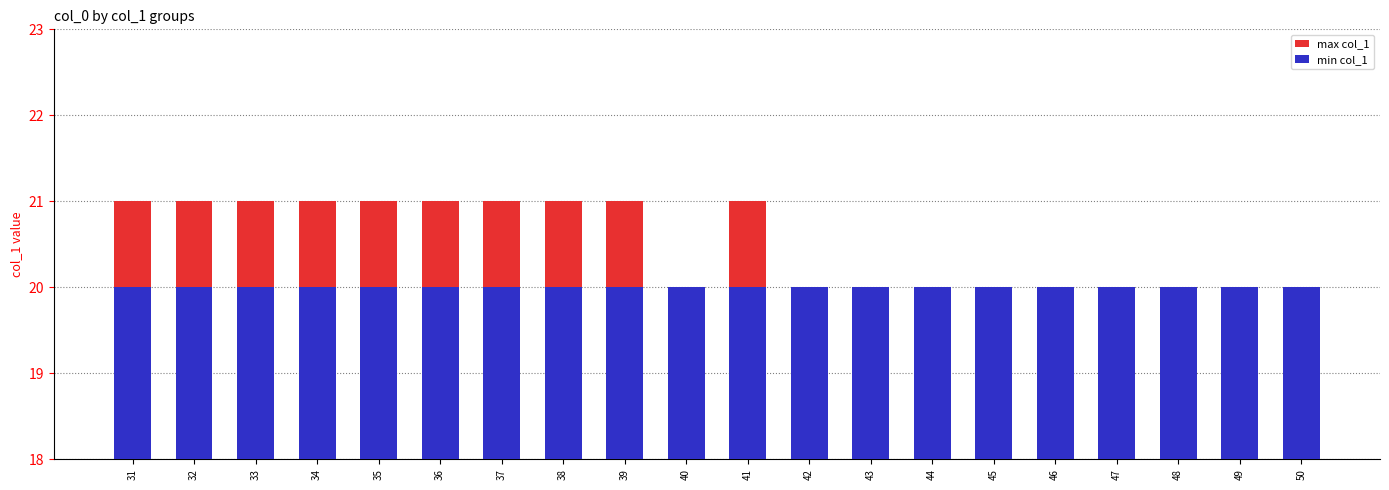

At which category does the chart reach its minimum across all series?

40